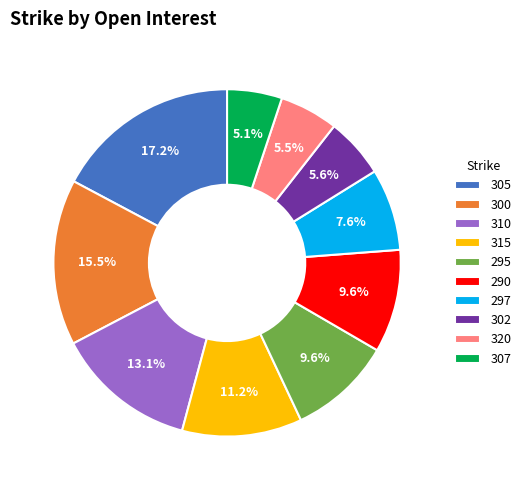

What is the ratio of the value at 305 to the value at 302?

3.1